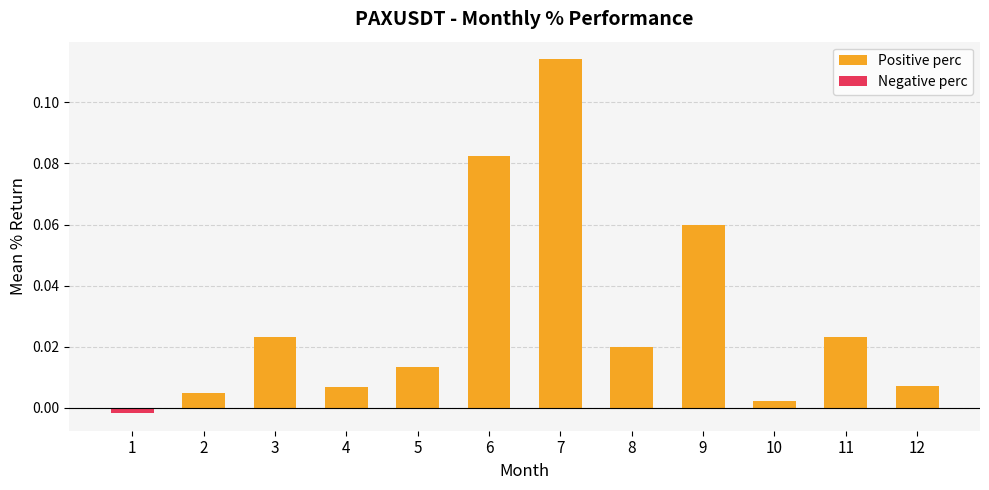

What is the maximum value shown in the chart?

0.1